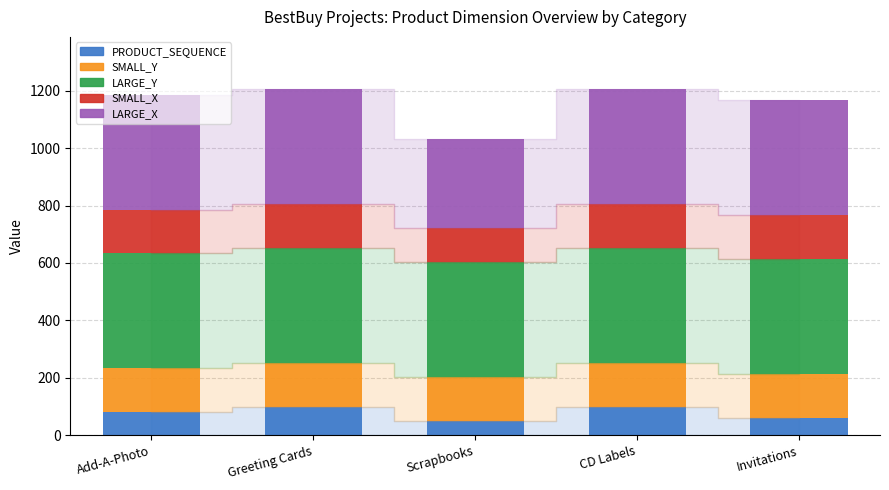

What is the total value across all series at Scrapbooks?

1030